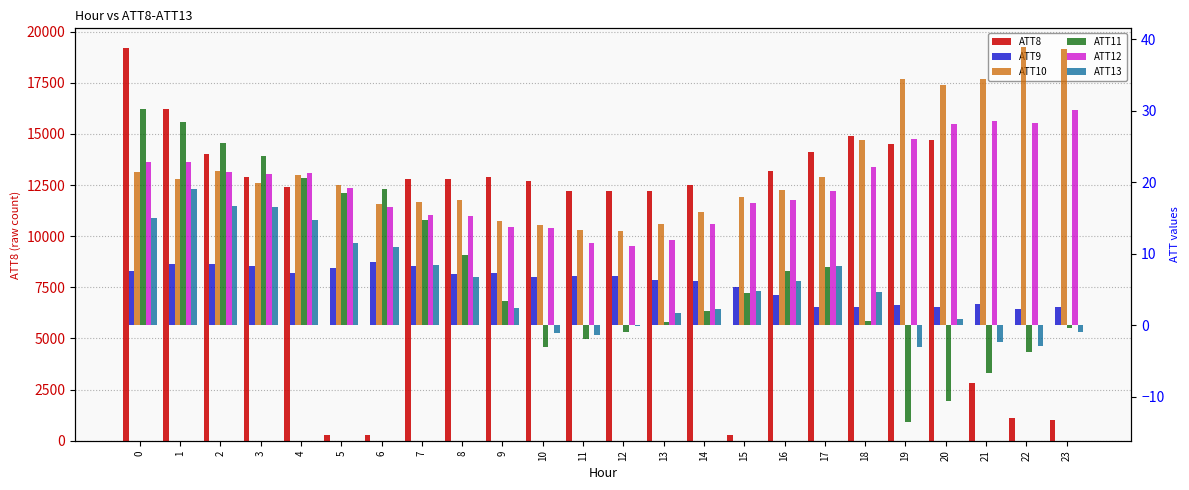

What is the difference between the maximum and minimum values in the ATT13 series?

22.1